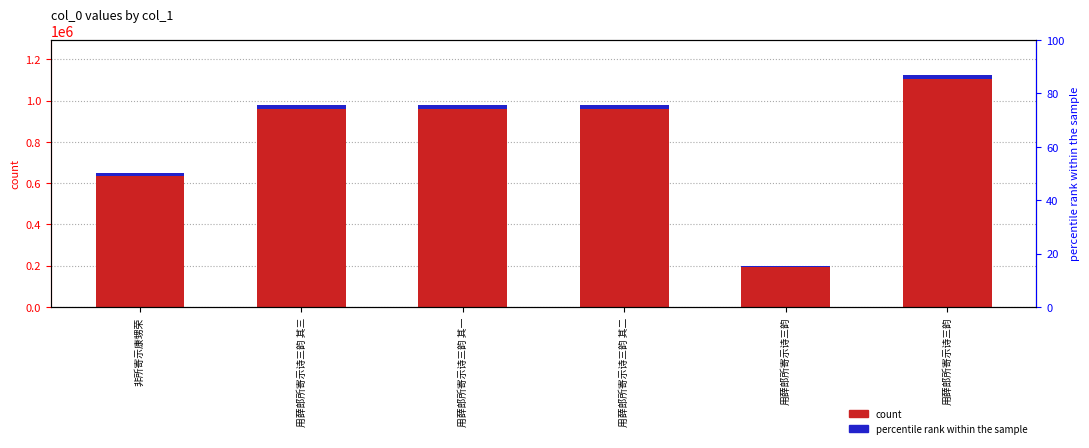

Is it true that col_0 equals 978692.0 at 用薛郎所寄示诗三韵 其二?

True